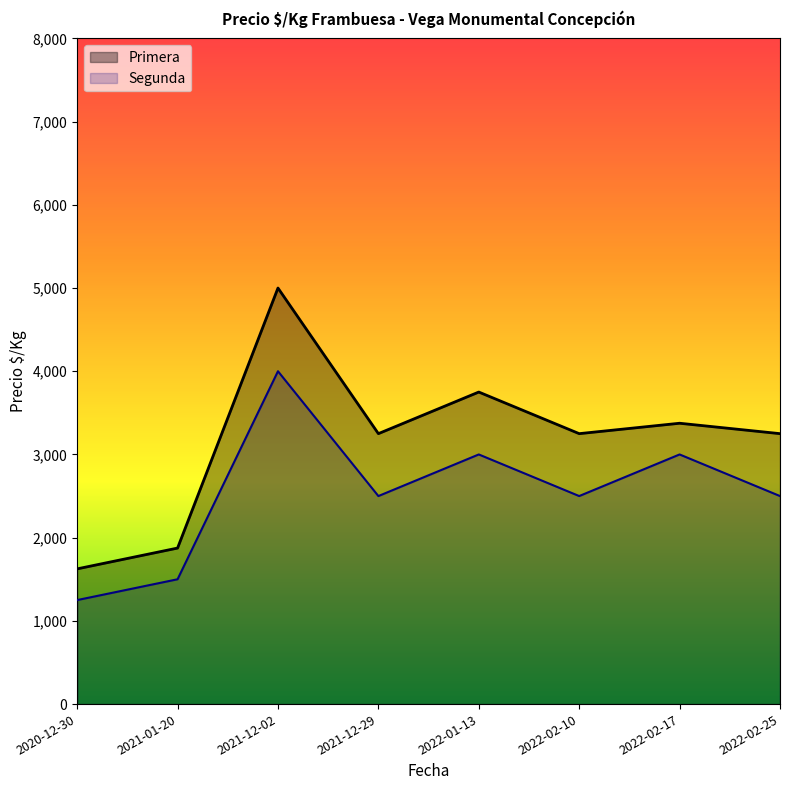

Which series changed the most between 2021-12-29 and 2022-02-10?

Primera